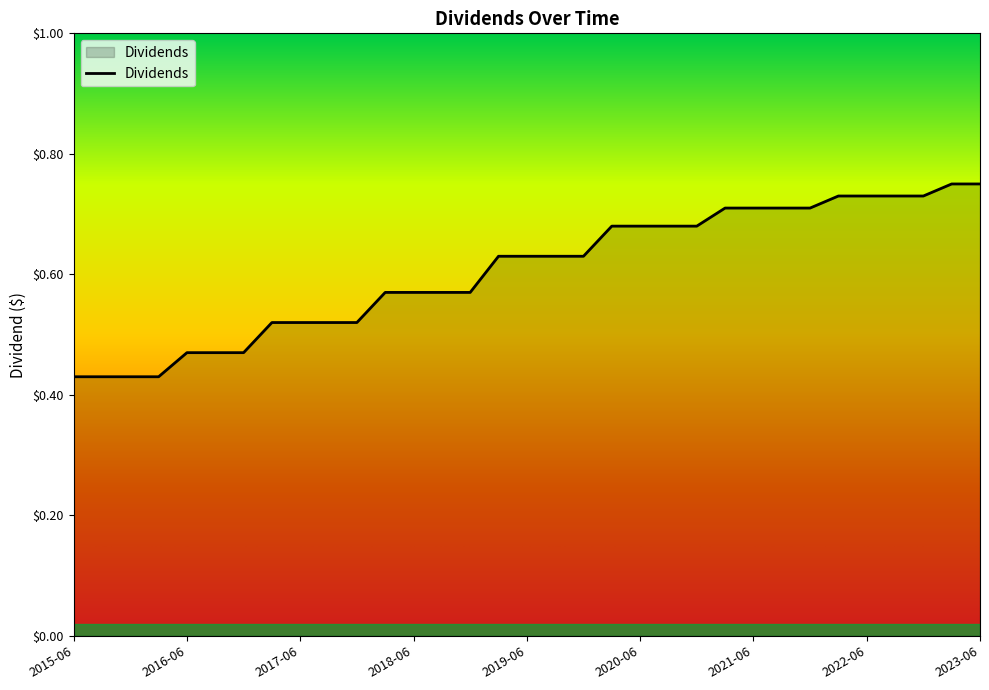

What is the difference between the maximum and minimum values?

0.3